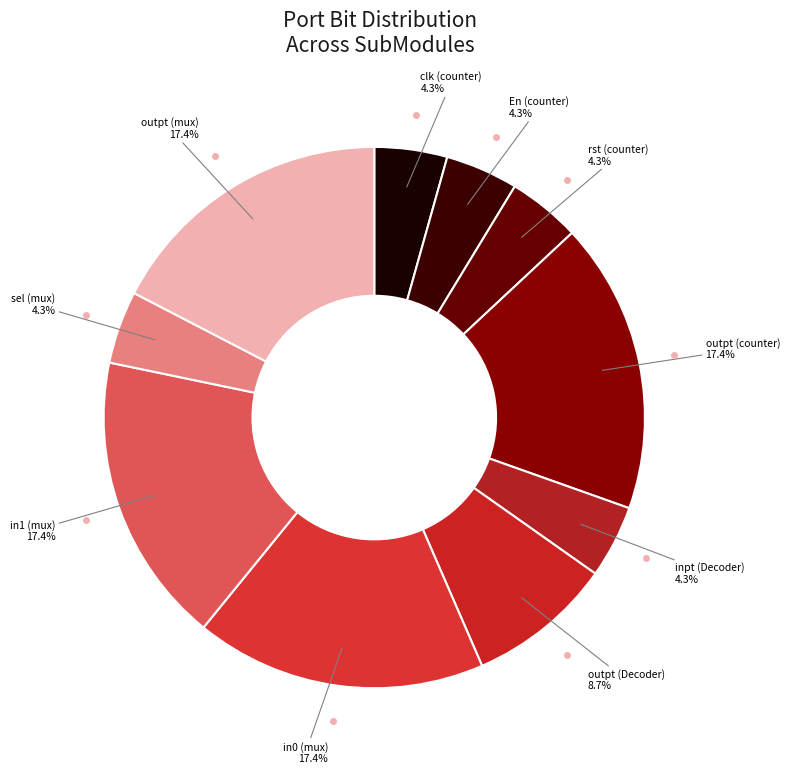

What is the smallest slice in the pie chart?

clk (counter)